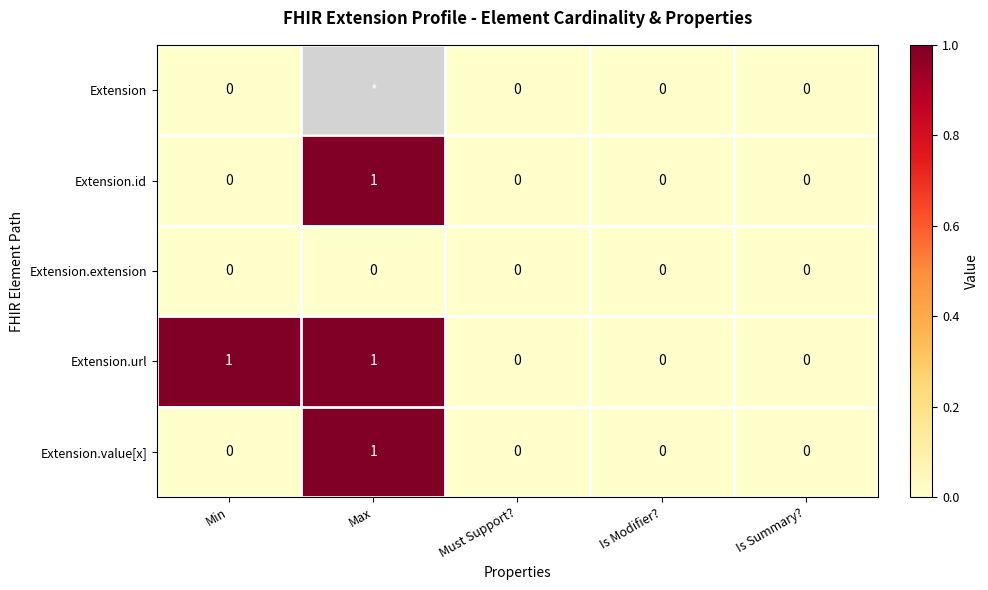

Is it true that Extension.url equals 2 at Max?

False